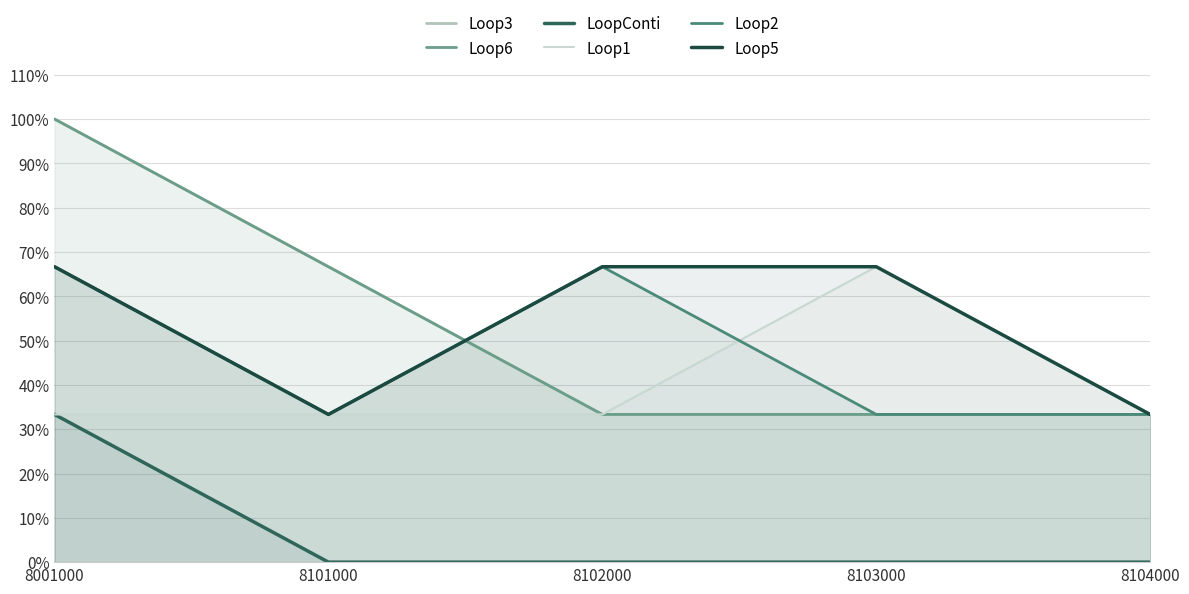

What is the value of the Loop1 point at the 3rd from the left?

0.3